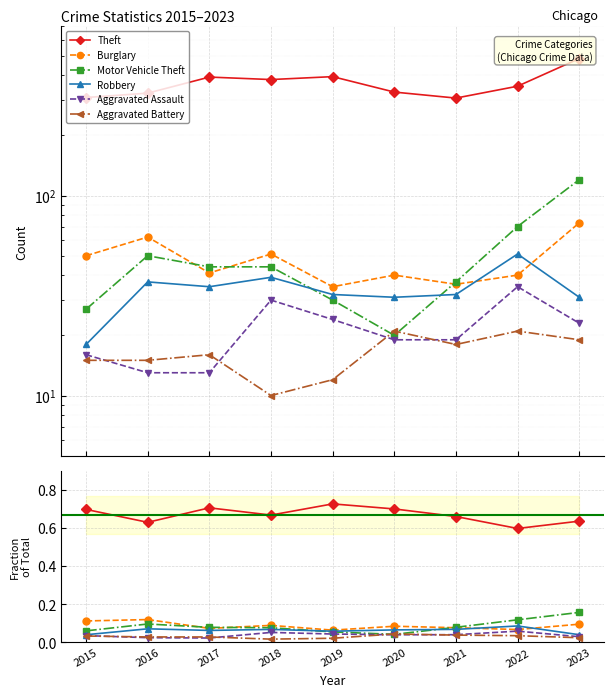

At which category does Aggravated Battery reach its first local valley?

2018